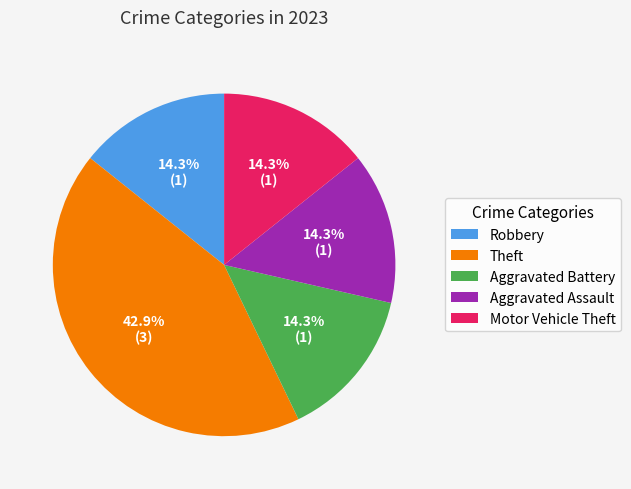

To the nearest percent, what is the combined percentage of Theft and Aggravated Assault?

57%